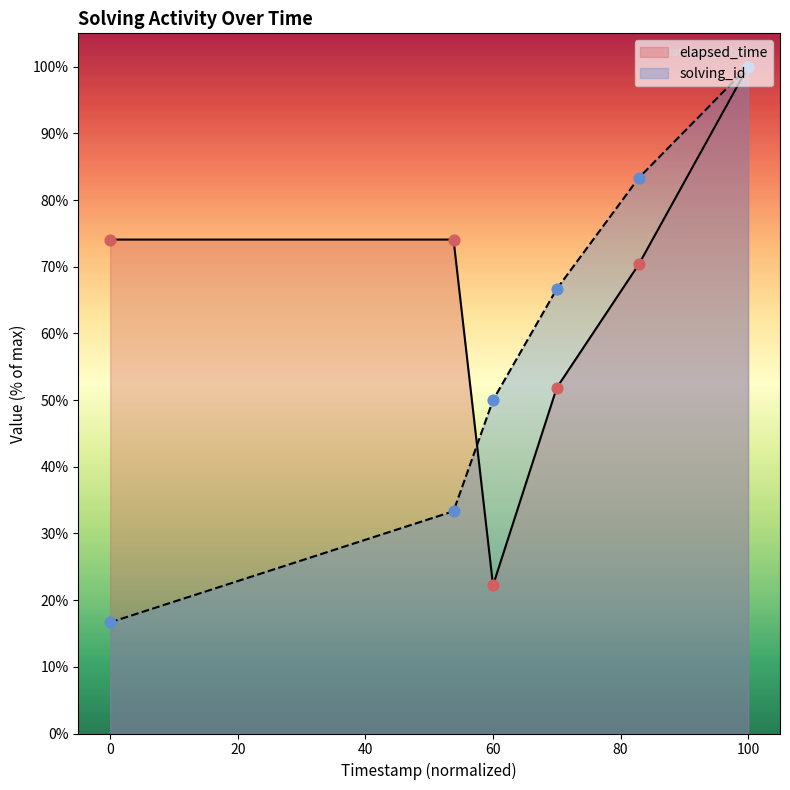

What are all the series names shown in the legend?

elapsed_time, solving_id